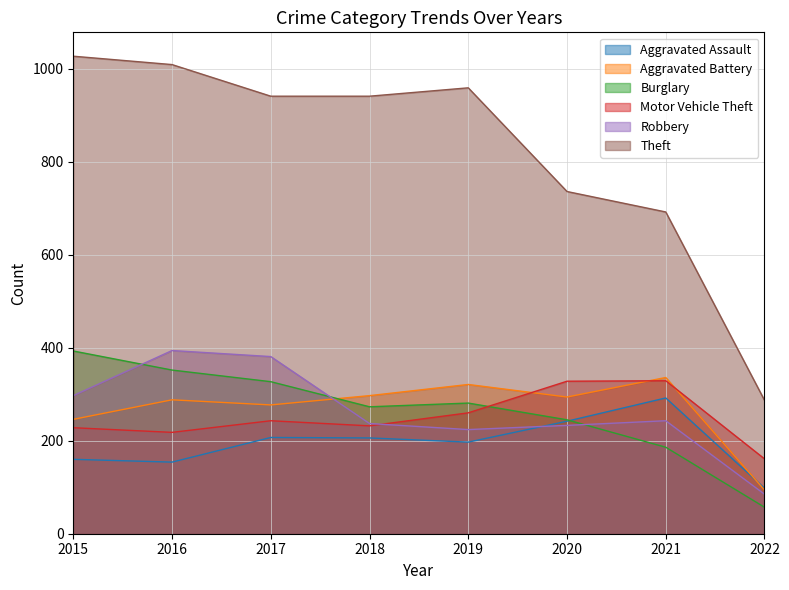

What is the minimum value for Robbery?

85